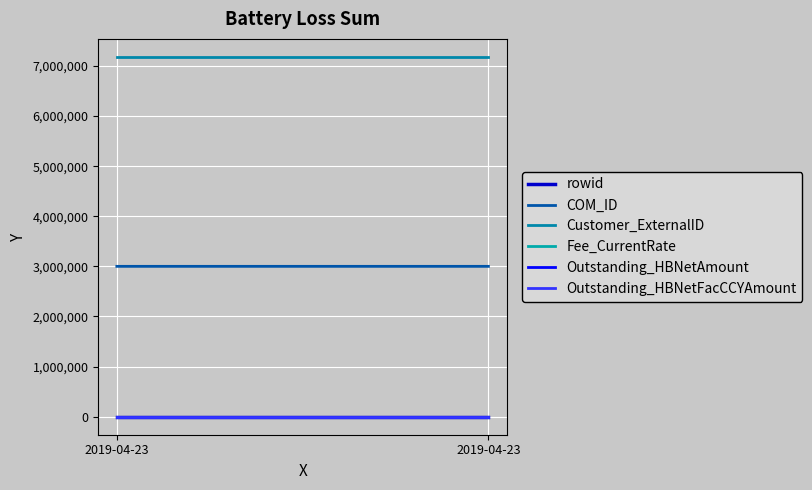

What is the spread (max minus min) of values at 2019-04-23?

7180227